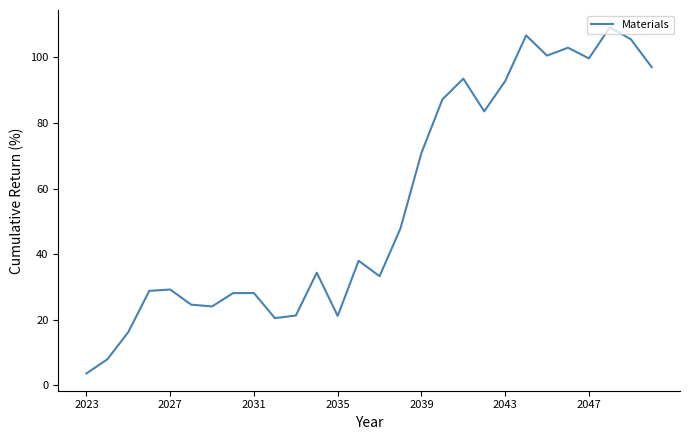

What is the smallest value displayed?

3.7